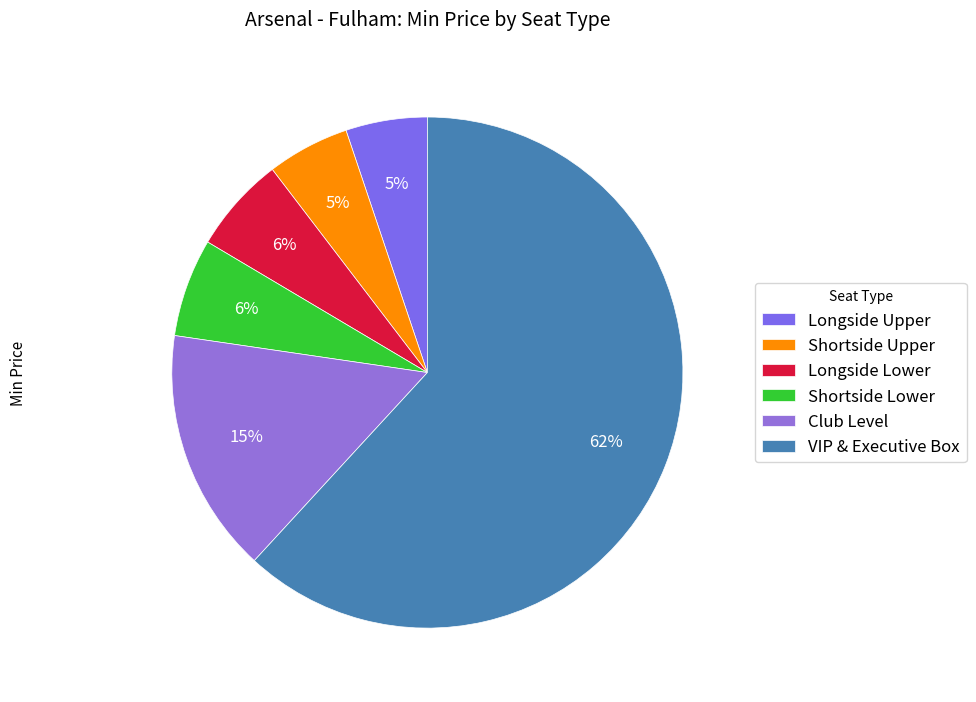

The Longside Lower slice represents 16% of the pie. True or false?

False